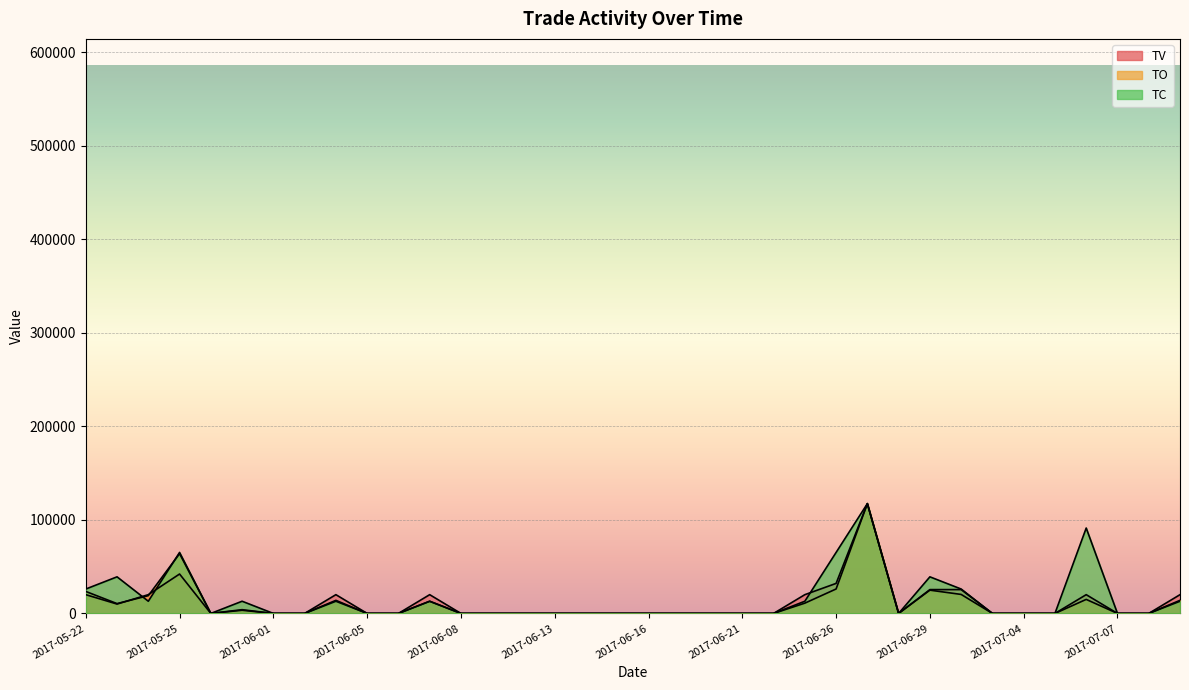

Reading right to left, list all the values displayed in this chart.

TO: 14000.0	0.0	0.0	15000.0	0.0	0.0	0.0	20320.0	24890.0	0.0	117400.0	26150.0	11000.0	0.0	0.0	0.0	0.0	0.0	0.0	0.0	0.0	0.0	0.0	0.0	13000.0	0.0	0.0	14000.0	0.0	0.0	3400.0	0.0	63900.0	19000.0	10500.0	23500.0
TV: 20068.4	0.0	0.0	20068.4	0.0	0.0	0.0	25486.8	25486.8	0.0	117400.0	32109.4	20068.4	0.0	0.0	0.0	0.0	0.0	0.0	0.0	0.0	0.0	0.0	0.0	20068.4	0.0	0.0	20068.4	0.0	0.0	4013.7	0.0	42143.6	20068.4	10034.2	20068.4
TC: 13044.4	0.0	0.0	91311.1	0.0	0.0	0.0	26088.9	39133.3	0.0	117400.0	65222.2	13044.4	0.0	0.0	0.0	0.0	0.0	0.0	0.0	0.0	0.0	0.0	0.0	13044.4	0.0	0.0	13044.4	0.0	0.0	13044.4	0.0	65222.2	13044.4	39133.3	26088.9